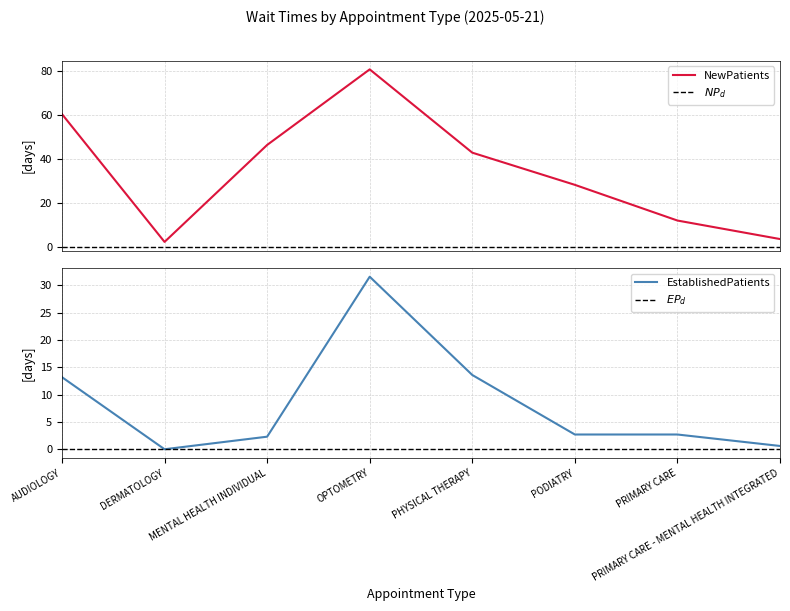

The value of EstablishedPatients at PODIATRY is 2.7. True or false?

True